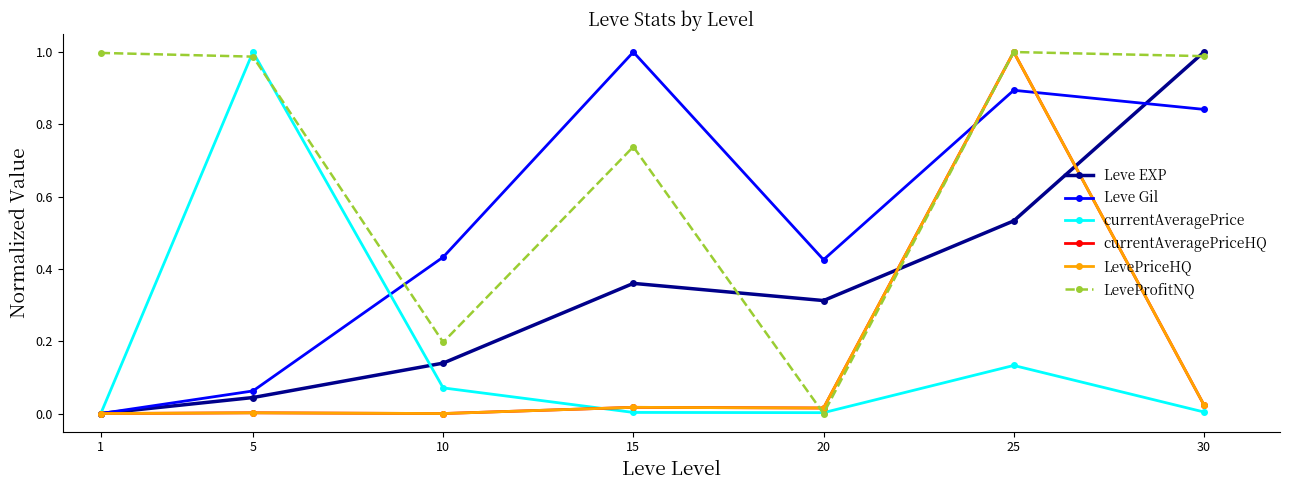

Between which two adjacent categories do LeveProfitNQ and currentAveragePrice first intersect?

1 and 5